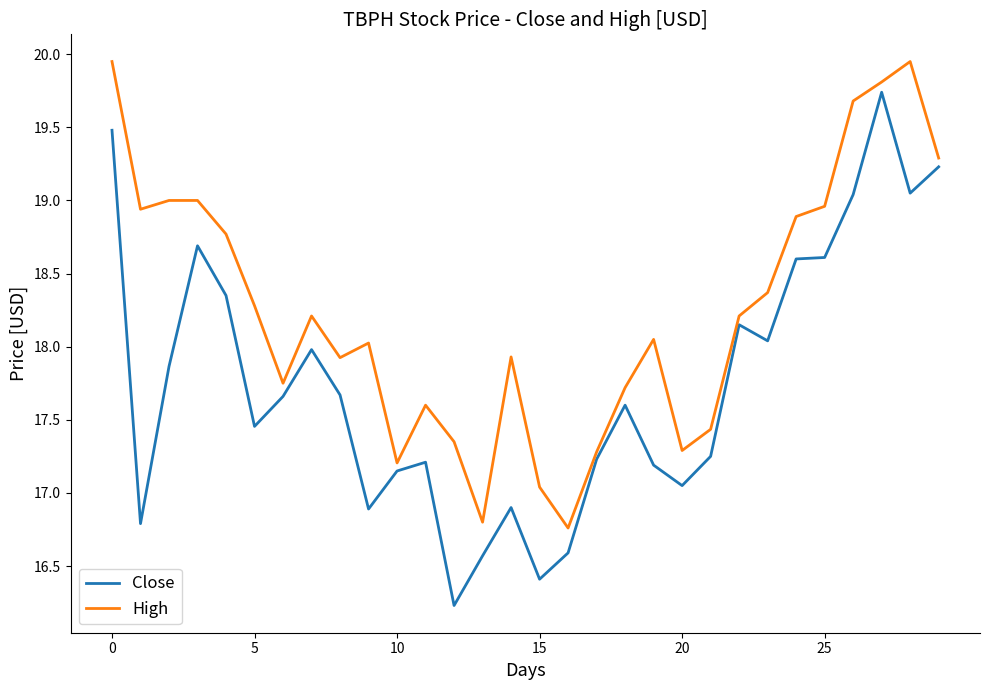

Which series has the largest total across all categories?

High